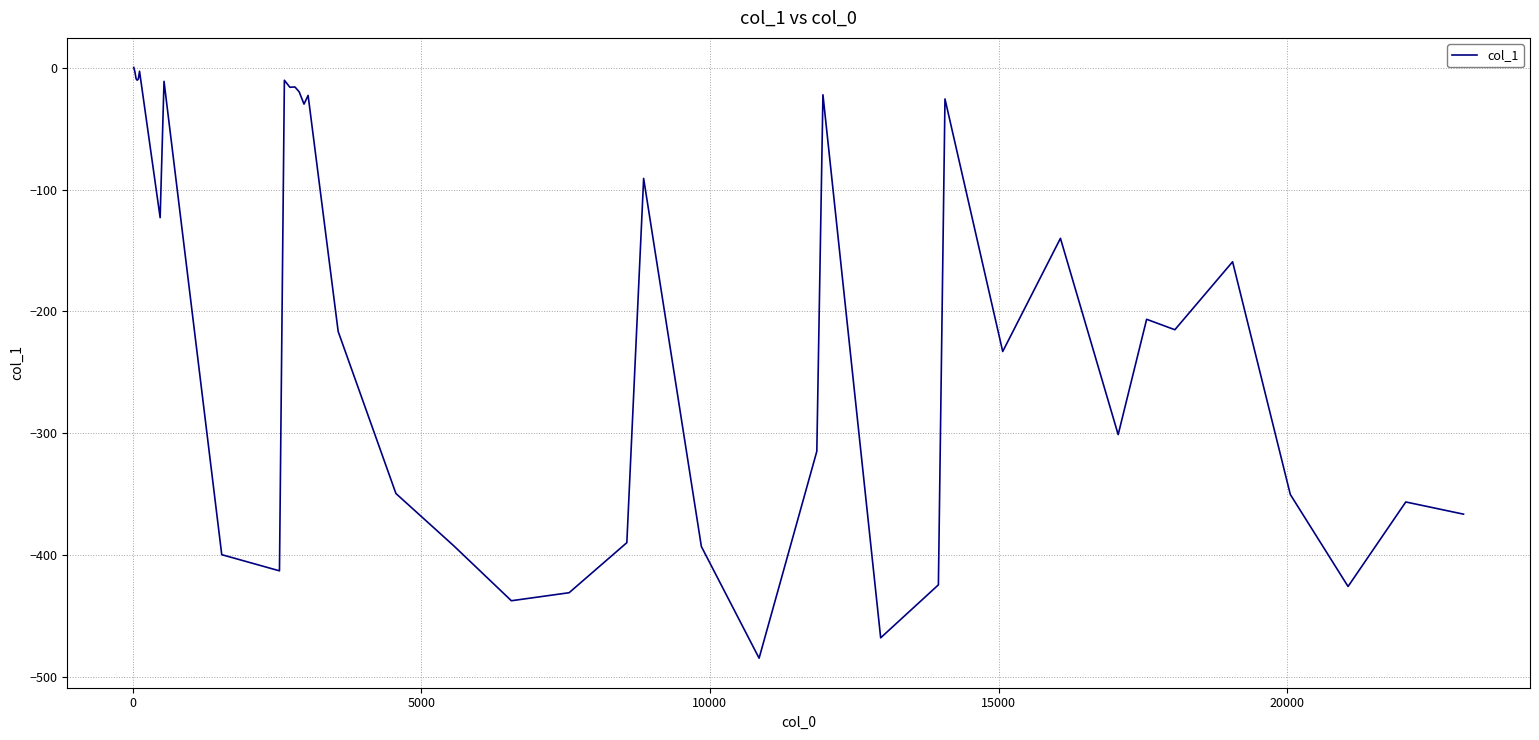

Does the chart have visible grid lines?

Yes